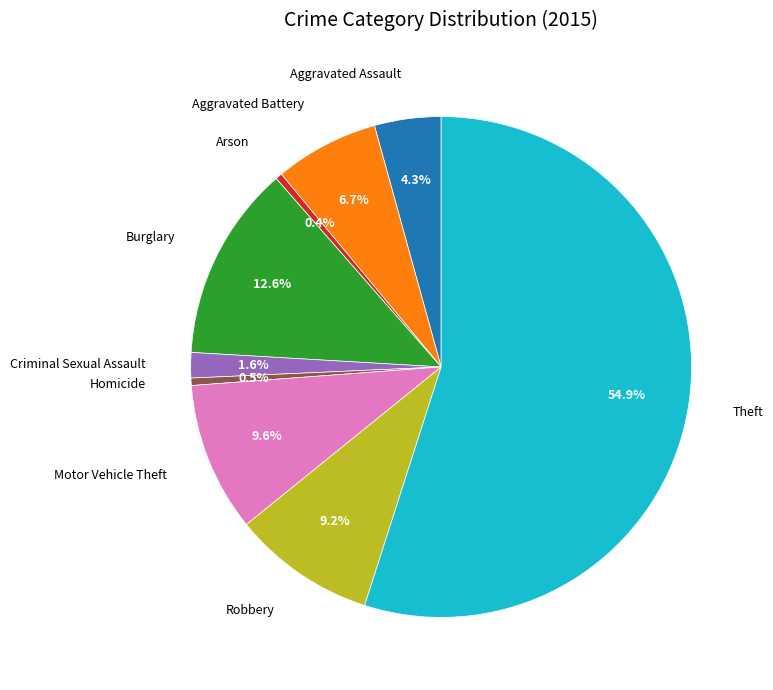

Is there a majority slice in this chart?

Yes